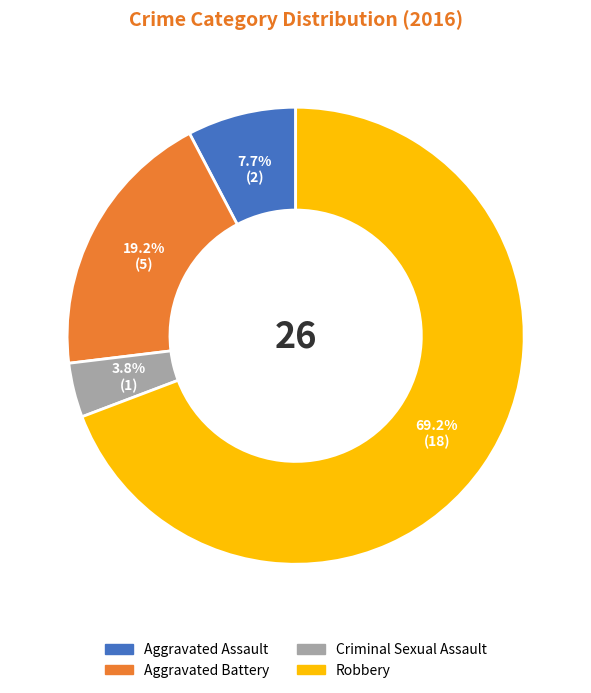

To the nearest percent, what percentage of the pie is Aggravated Assault?

8%